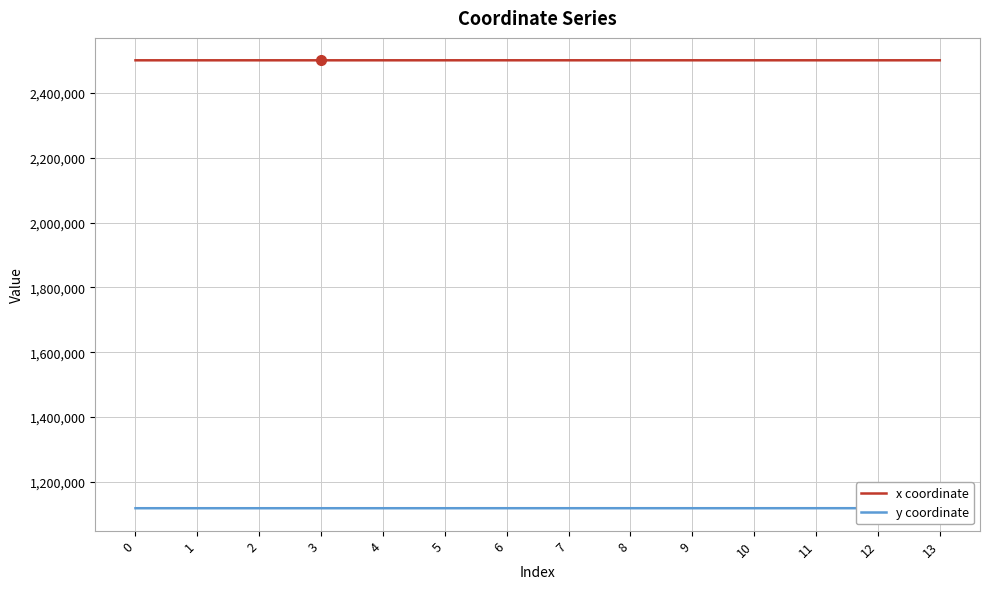

List the series in order of their overall mean, lowest first.

y coordinate, x coordinate